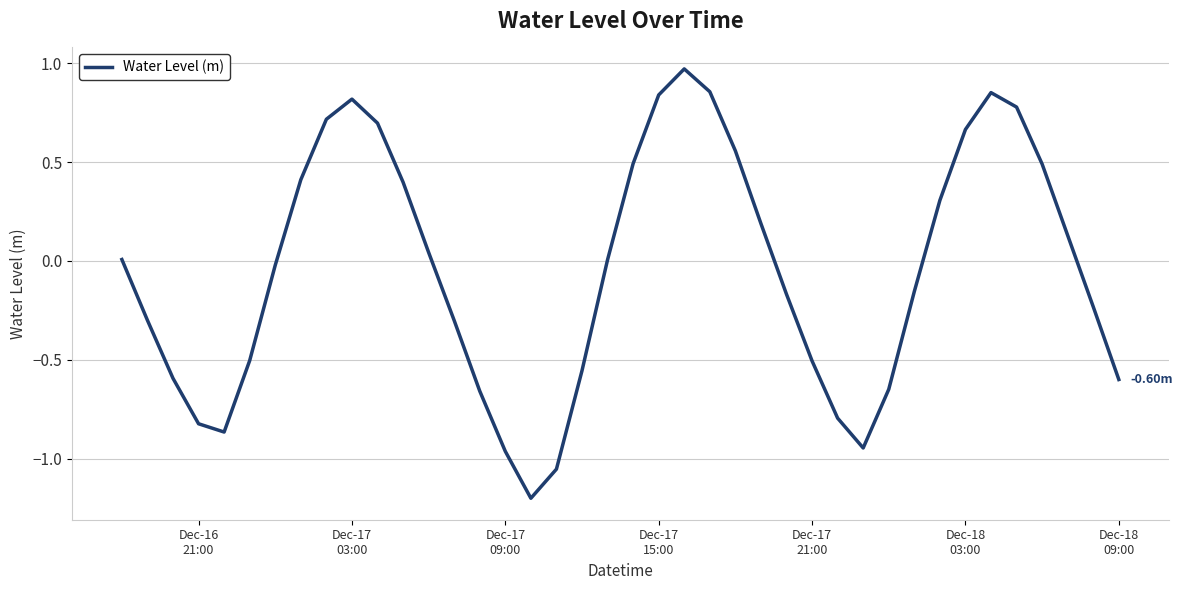

How many lines are shown in the chart?

1